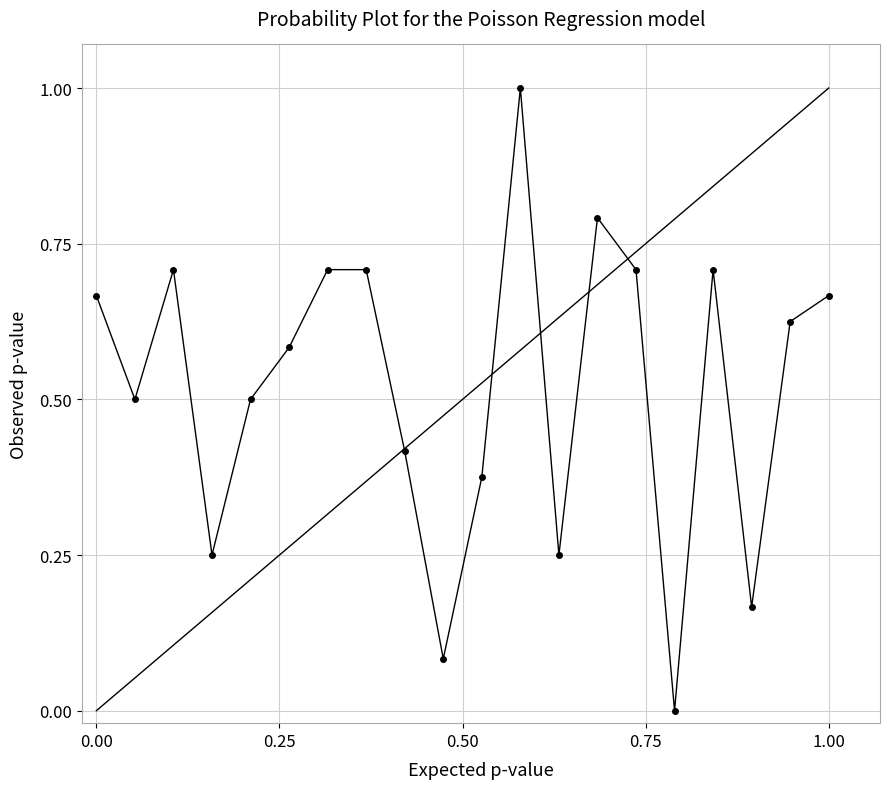

What is the value of the 5th point from the left?

0.5